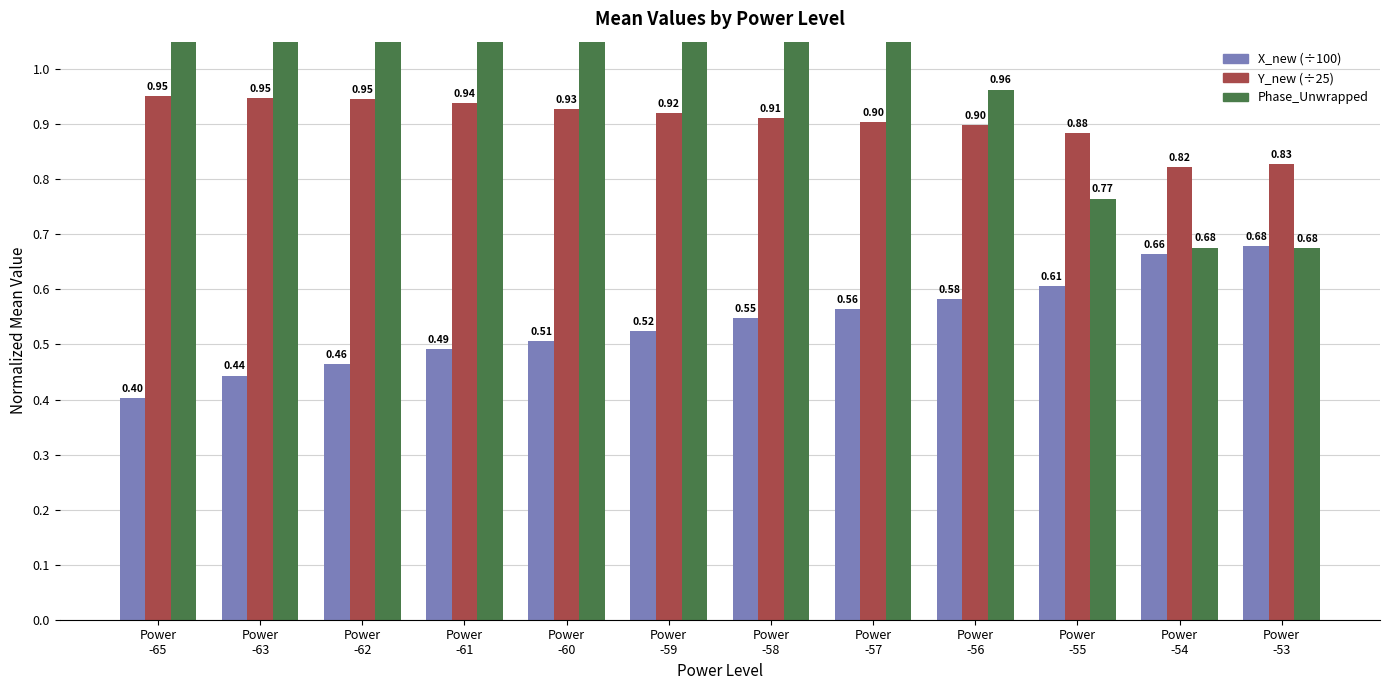

True or false: Phase_Unwrapped has a value of 0.5 at Power
-54.

False